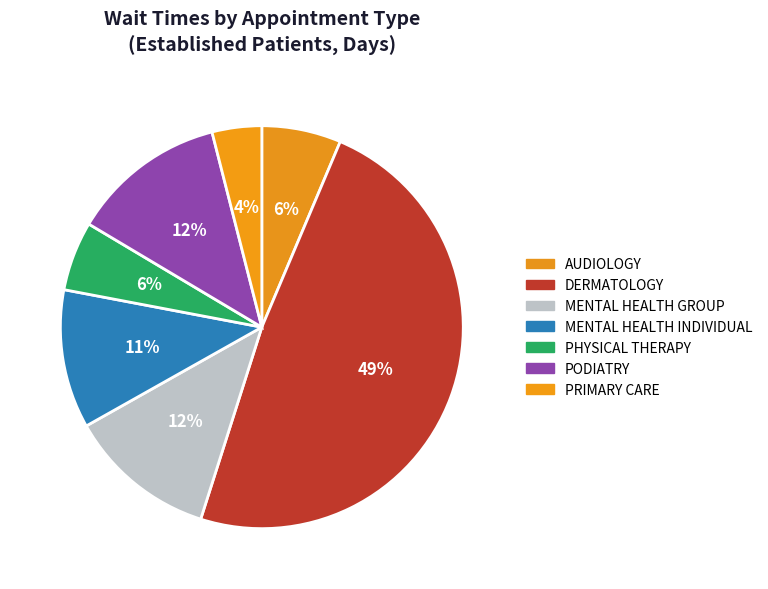

To the nearest percent, what percentage of the pie is MENTAL HEALTH INDIVIDUAL?

11%